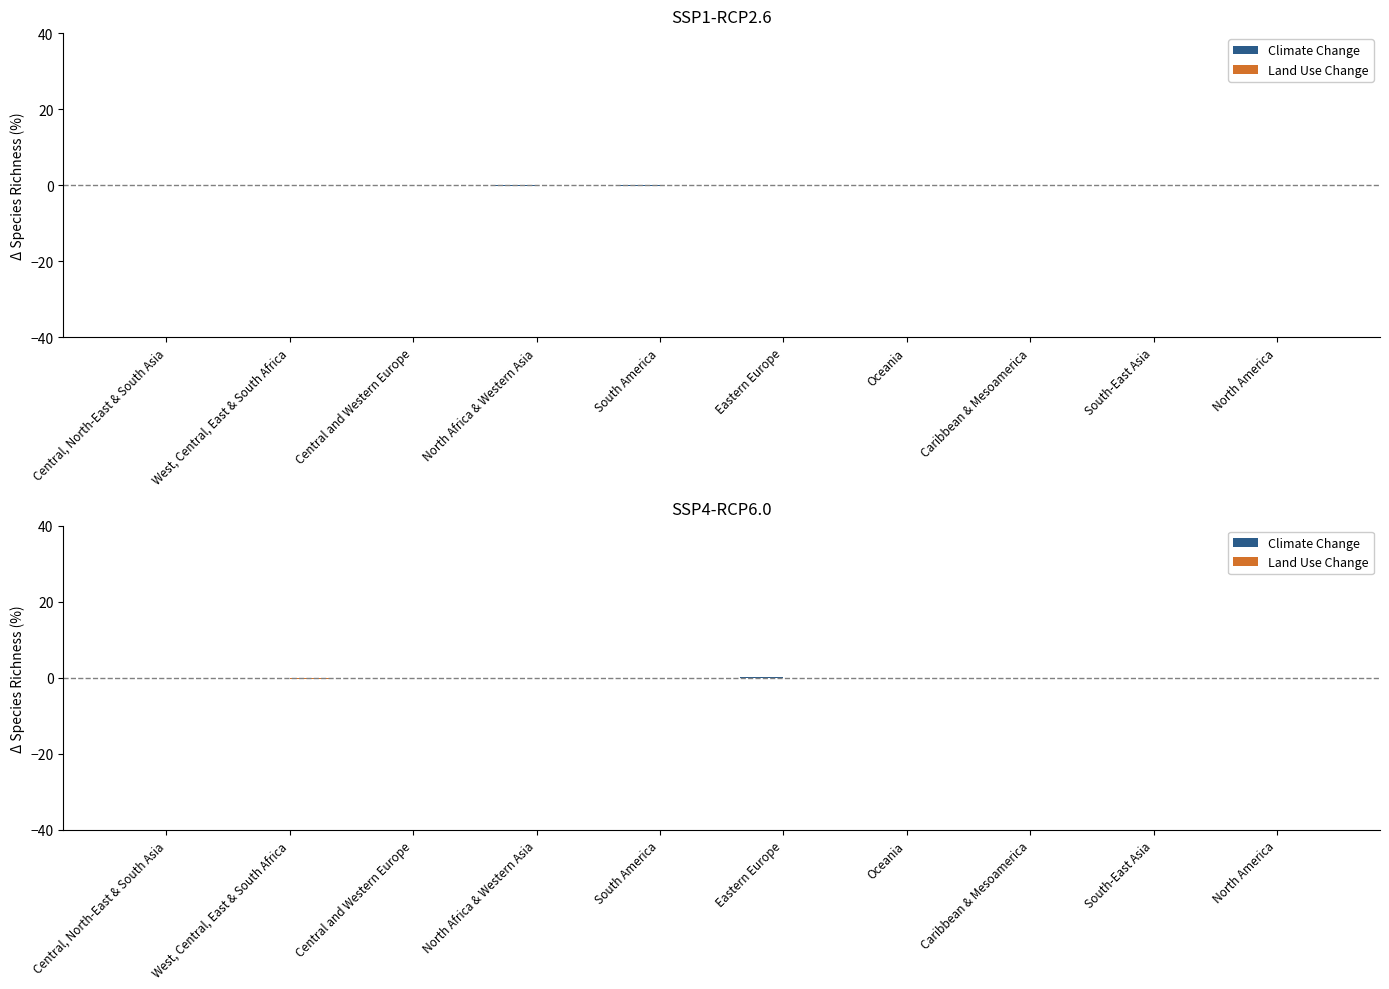

What are all the series names shown in the legend?

Climate Change, Land Use Change